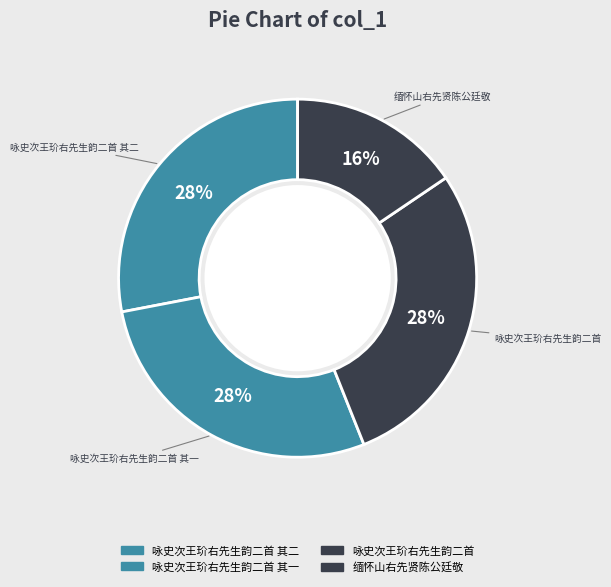

How many segments does this pie chart have?

4